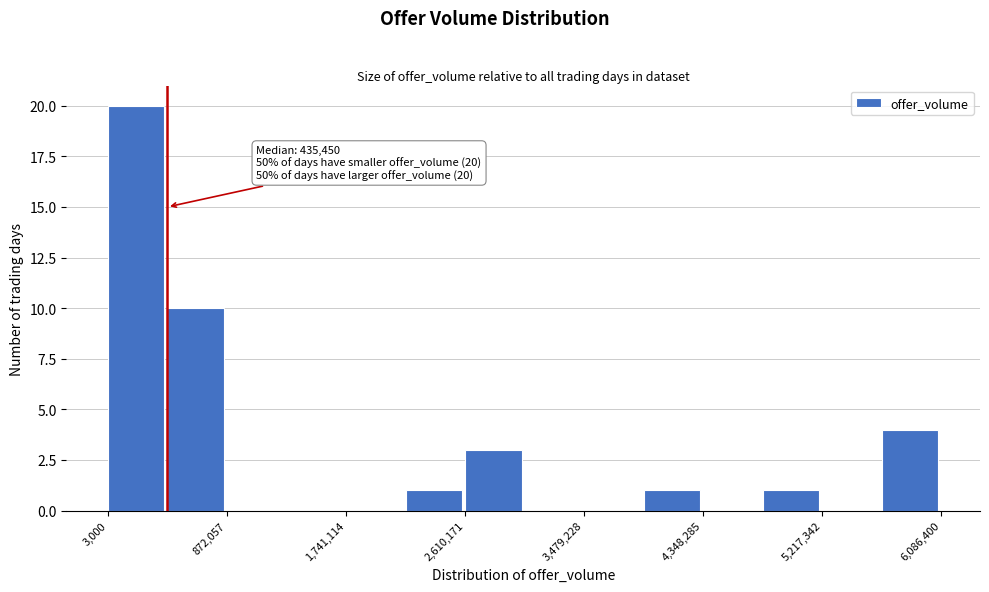

Which range on the x-axis has the tallest bar?

0 to 400000